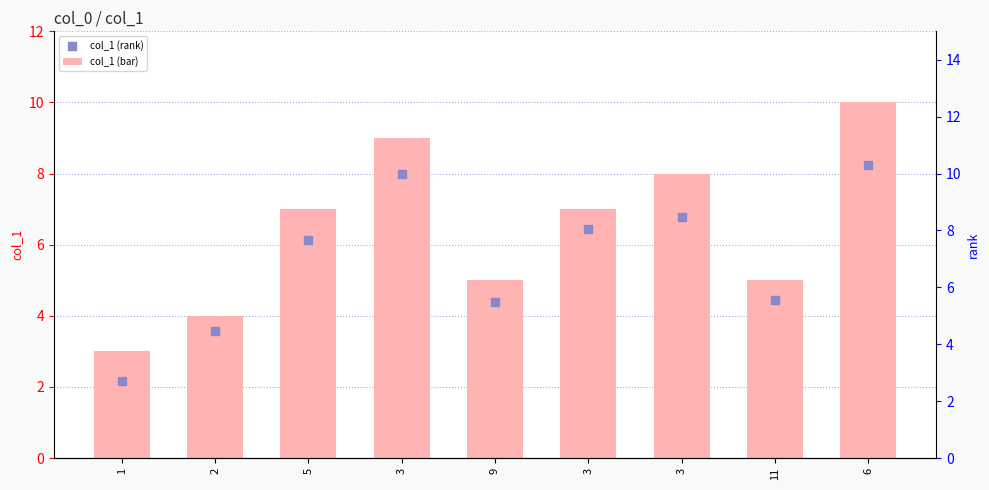

Is the value of col_1 (rank) at 3 greater than the value of col_1 (bar) at 2?

Yes